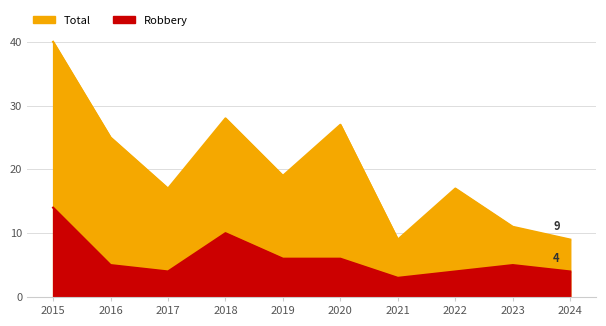

What are all the series names shown in the legend?

Total, Robbery